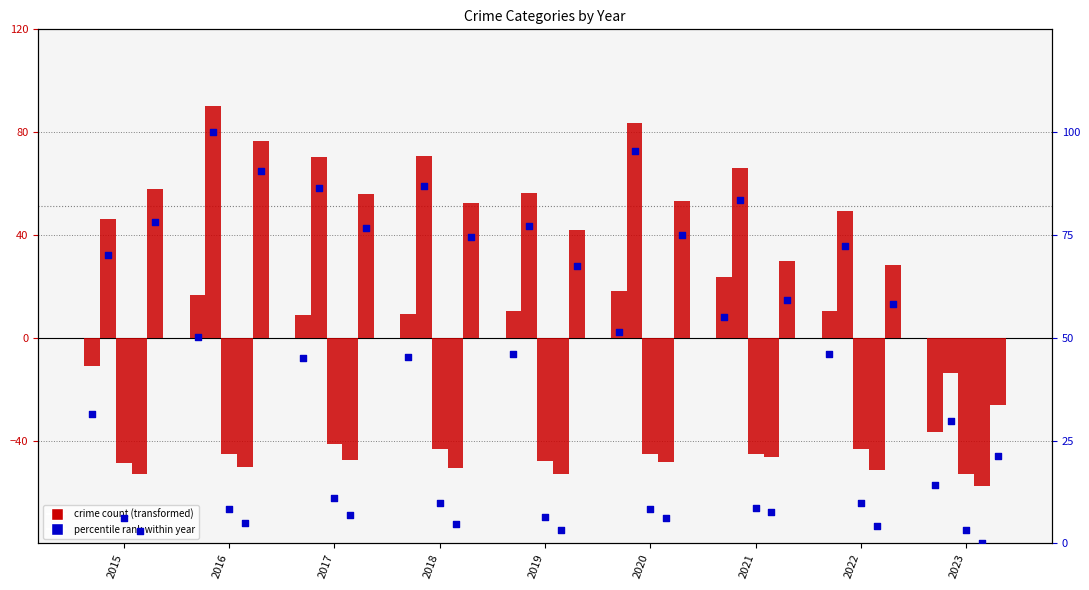

At how many categories does at least one series exceed -14?

9